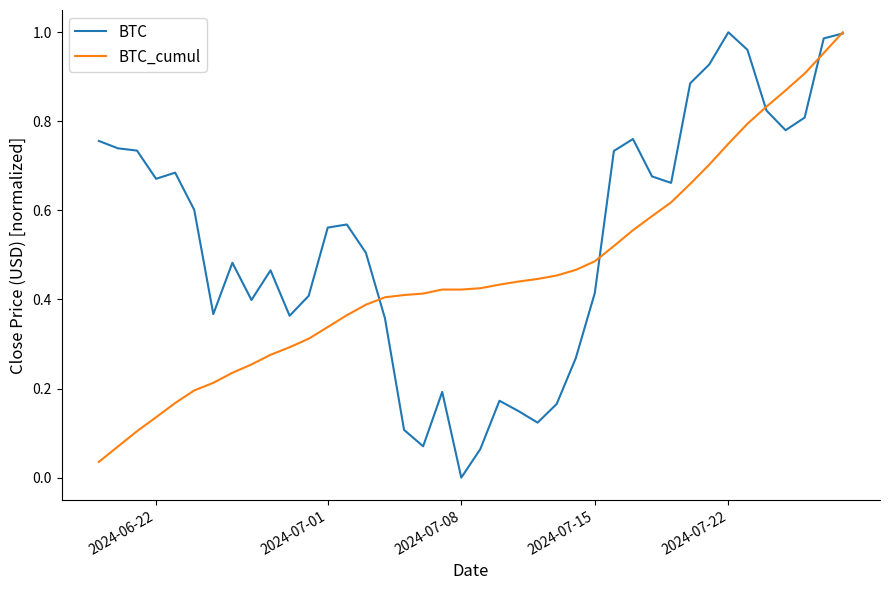

Which series has the largest total across all categories?

BTC